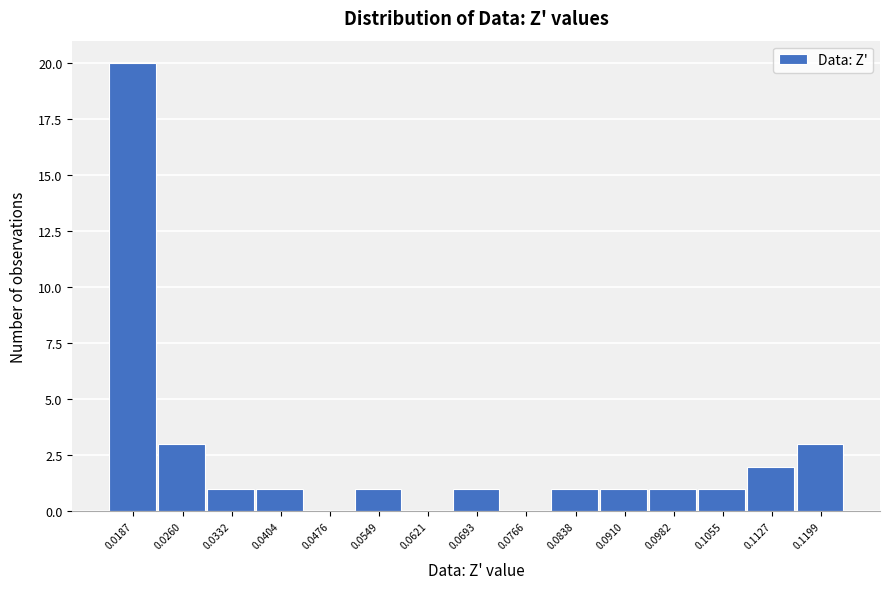

Over which range of the x-axis is the bar tallest?

0.015 to 0.022